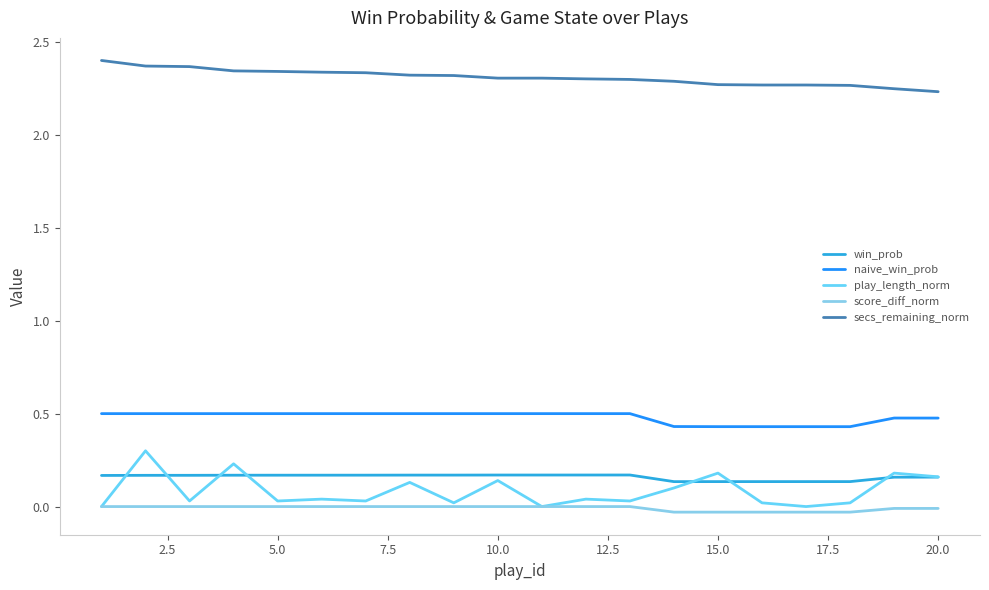

How many lines are shown in the chart?

5